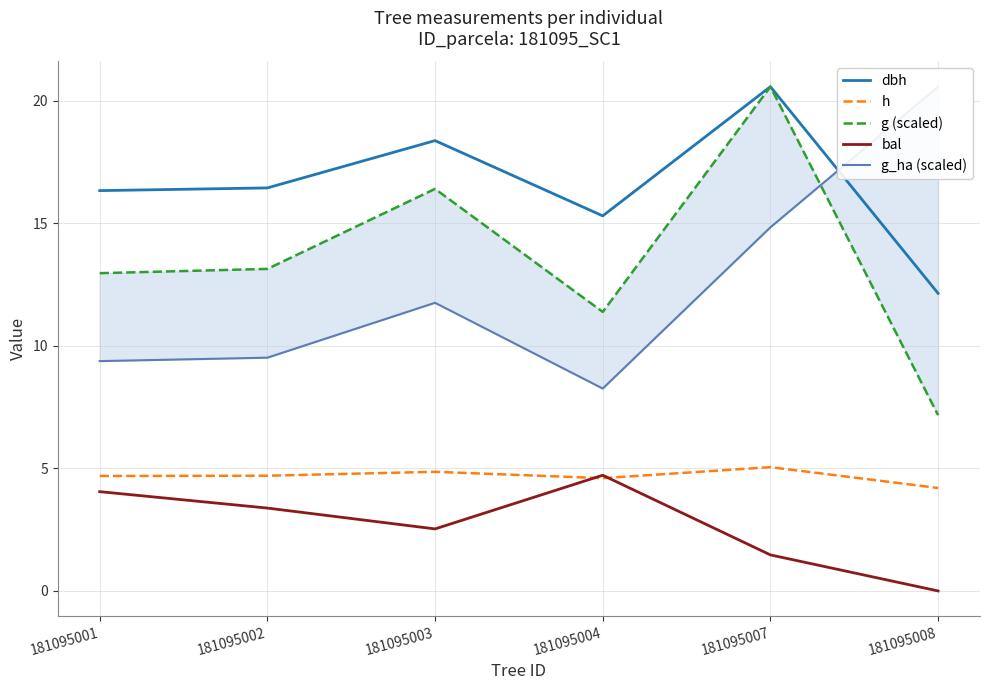

What are all the series names shown in the legend?

dbh, h, g (scaled), bal, g_ha (scaled)